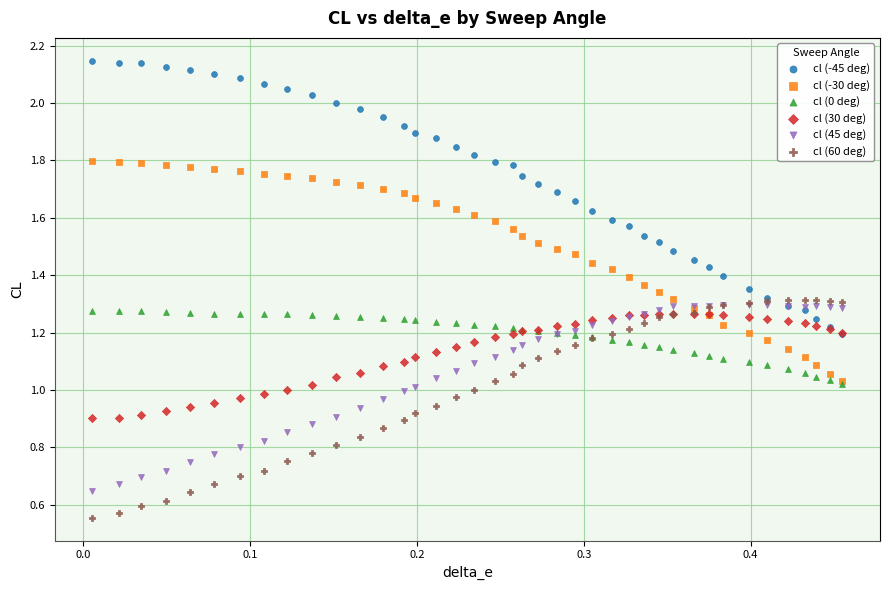

Which series reaches the maximum Y coordinate?

cl (-45 deg)